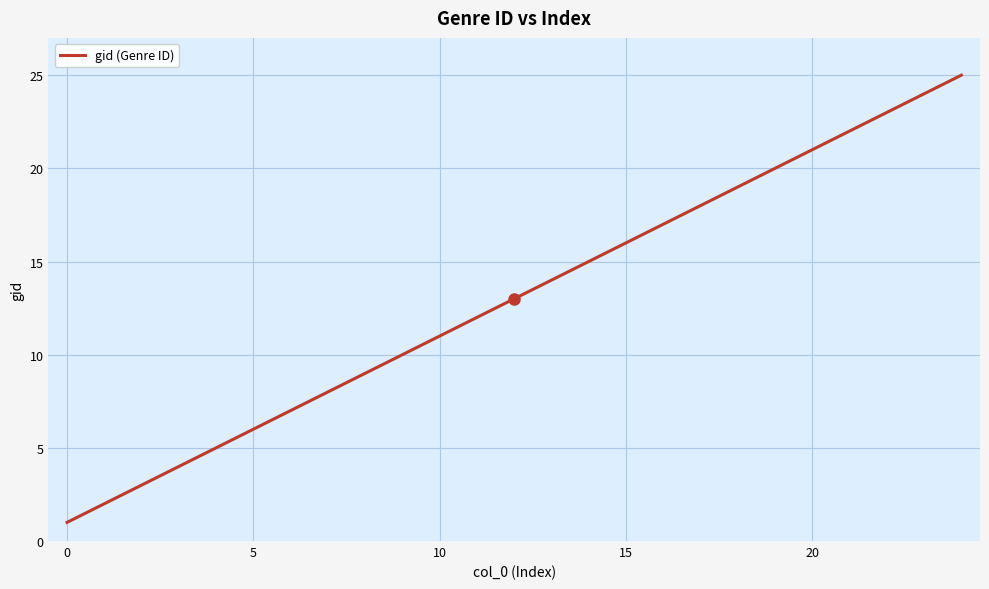

What is the difference between the maximum and minimum values?

24